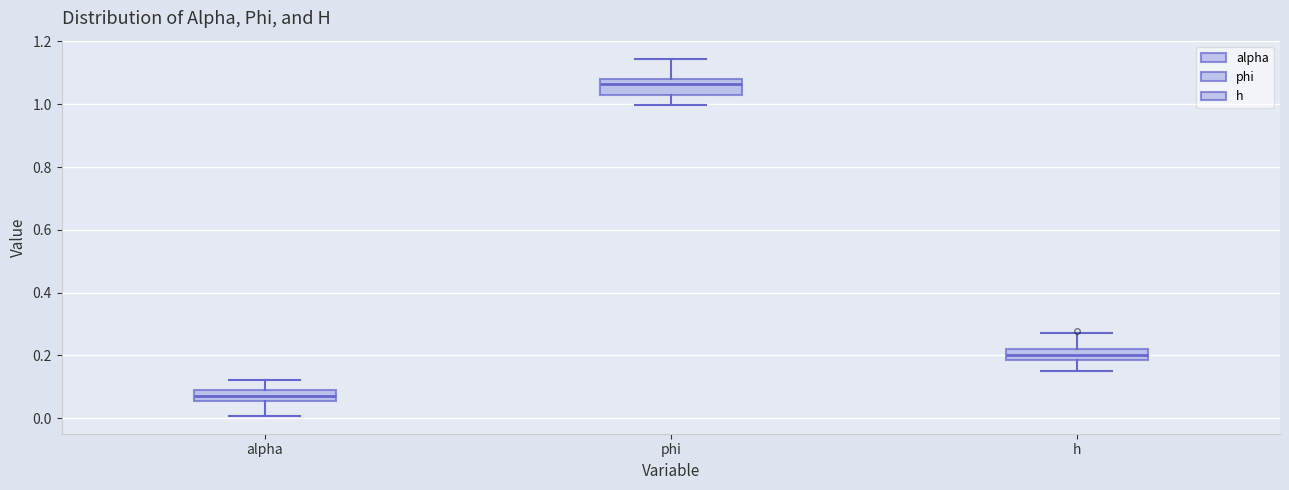

Which box's median line is the highest?

phi